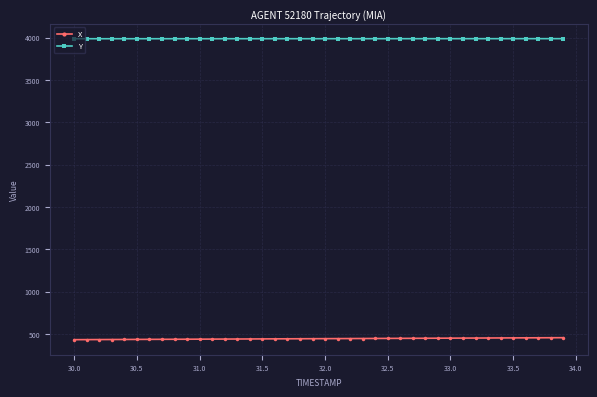

What is the average value of the X series?

443.1